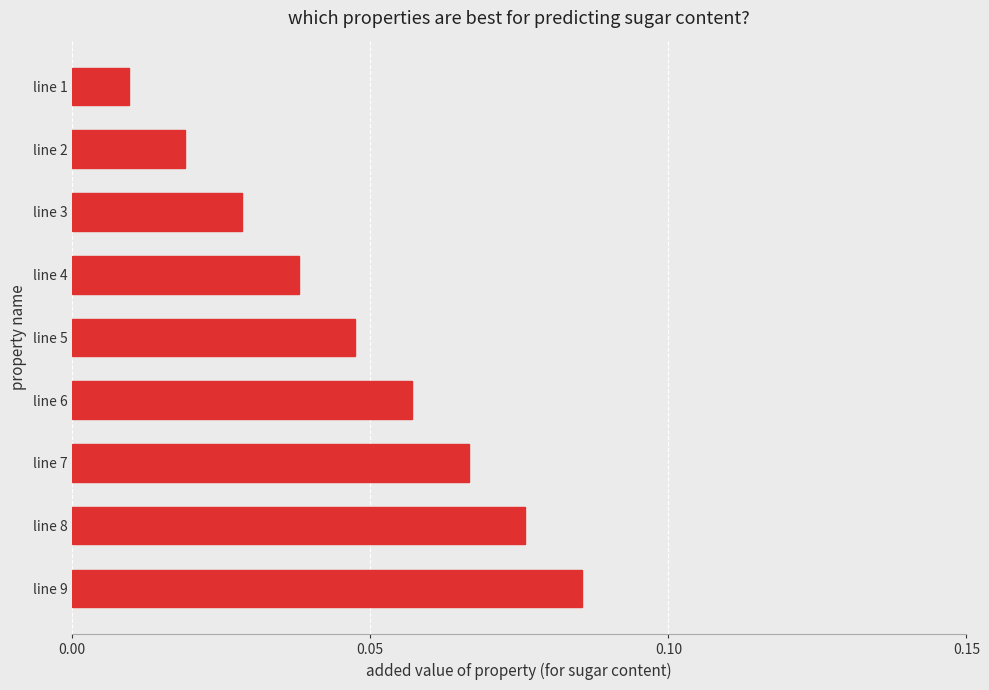

What is the sum of all values?

0.4